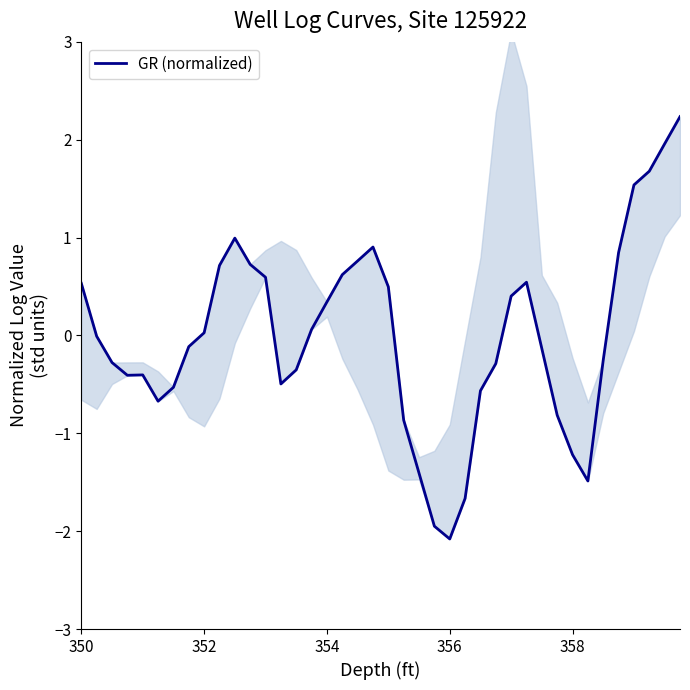

What is the maximum value for GR (normalized)?

2.2